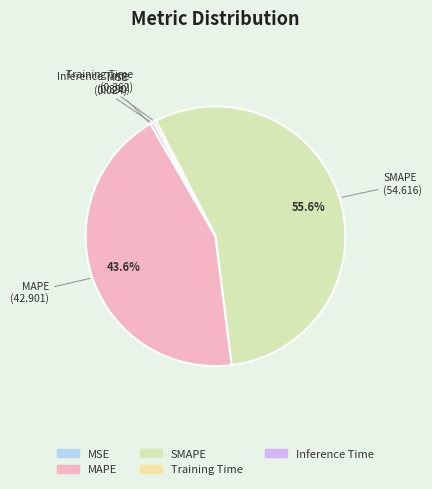

How much of the chart is everything except SMAPE?

44.4%